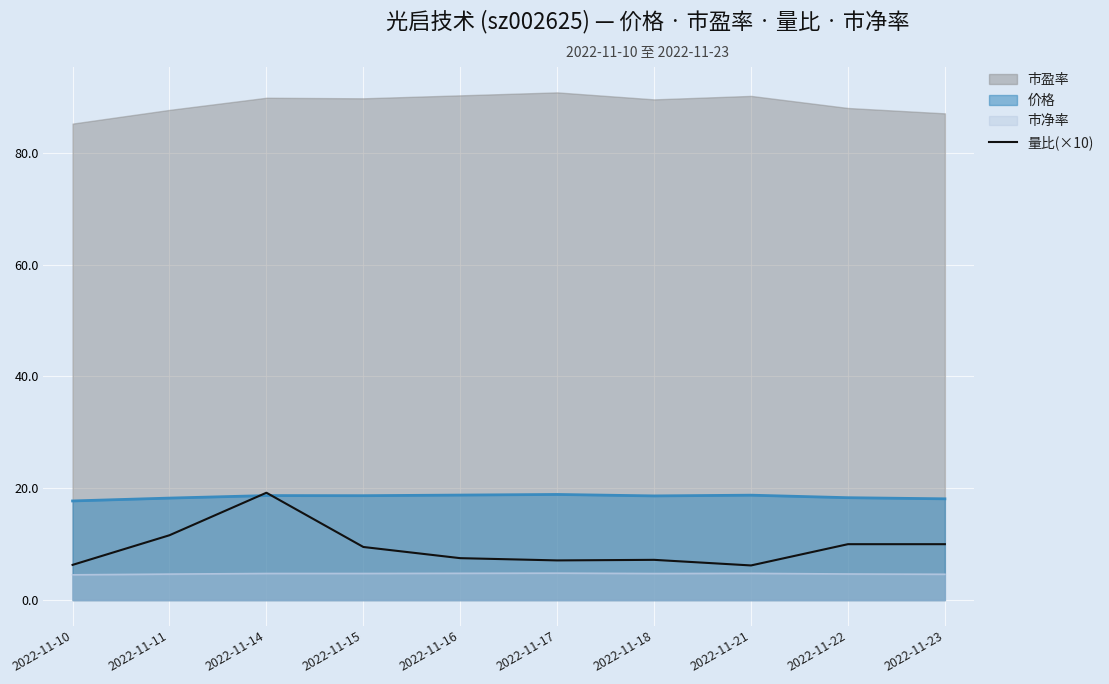

At 2022-11-15, list the series in order from largest to smallest.

市盈率, 价格, 量比(×10), 市净率